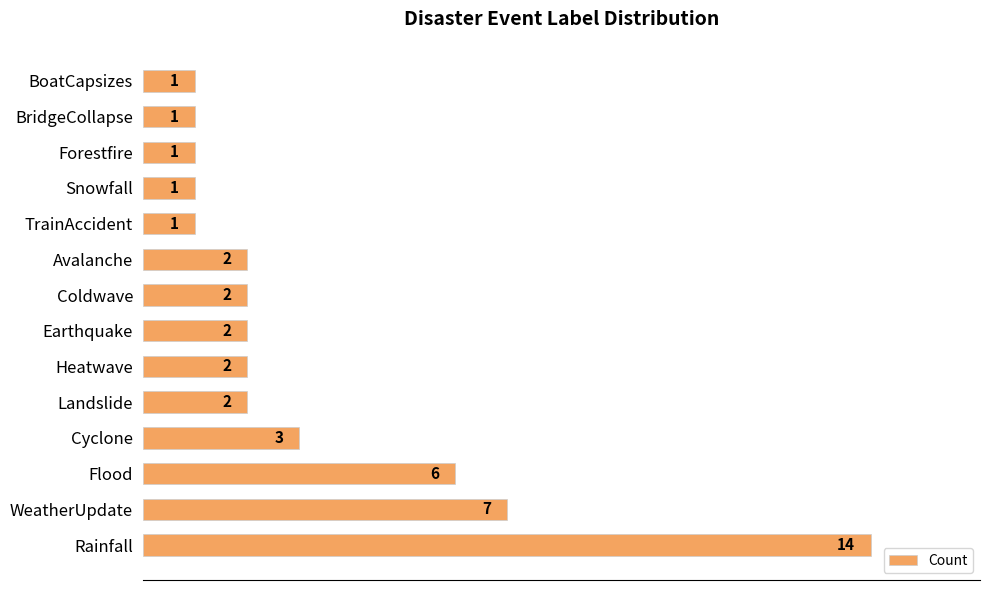

The value at Heatwave is 2. True or false?

True